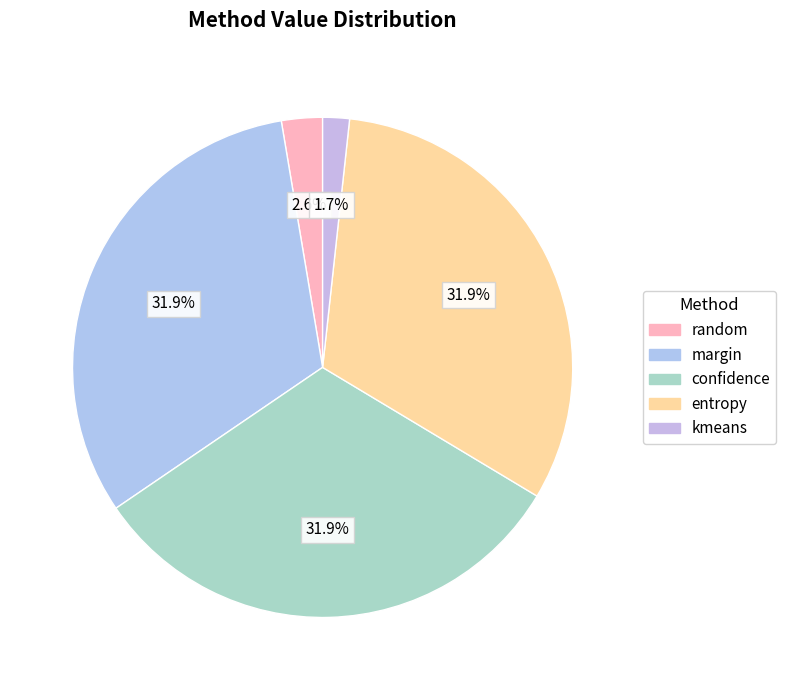

Rank the categories by value from highest to lowest.

margin, confidence, entropy, random, kmeans